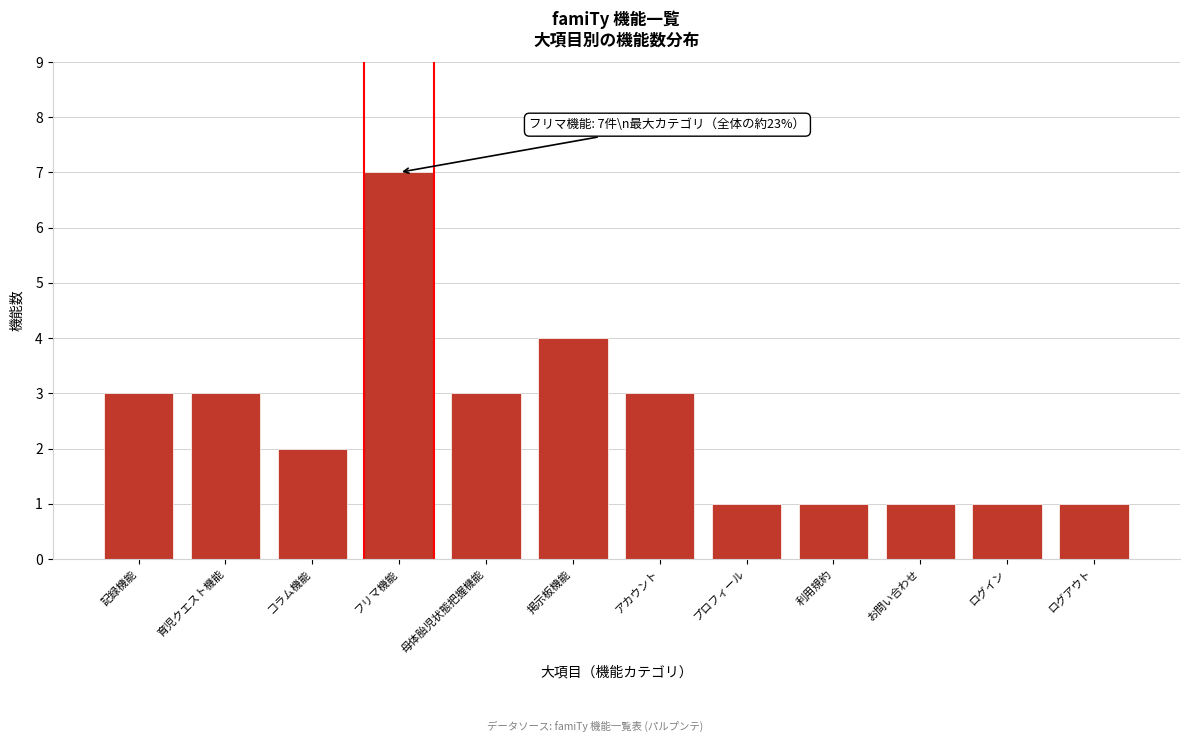

Reading left to right, list all the values displayed in this chart.

3	3	2	7	3	4	3	1	1	1	1	1